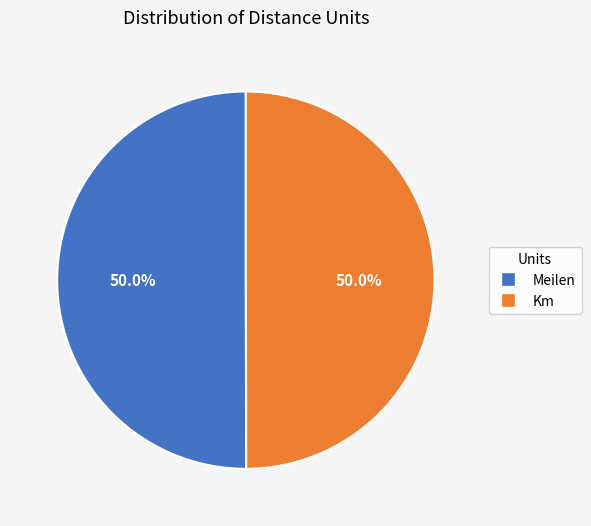

How many segments does this pie chart have?

2